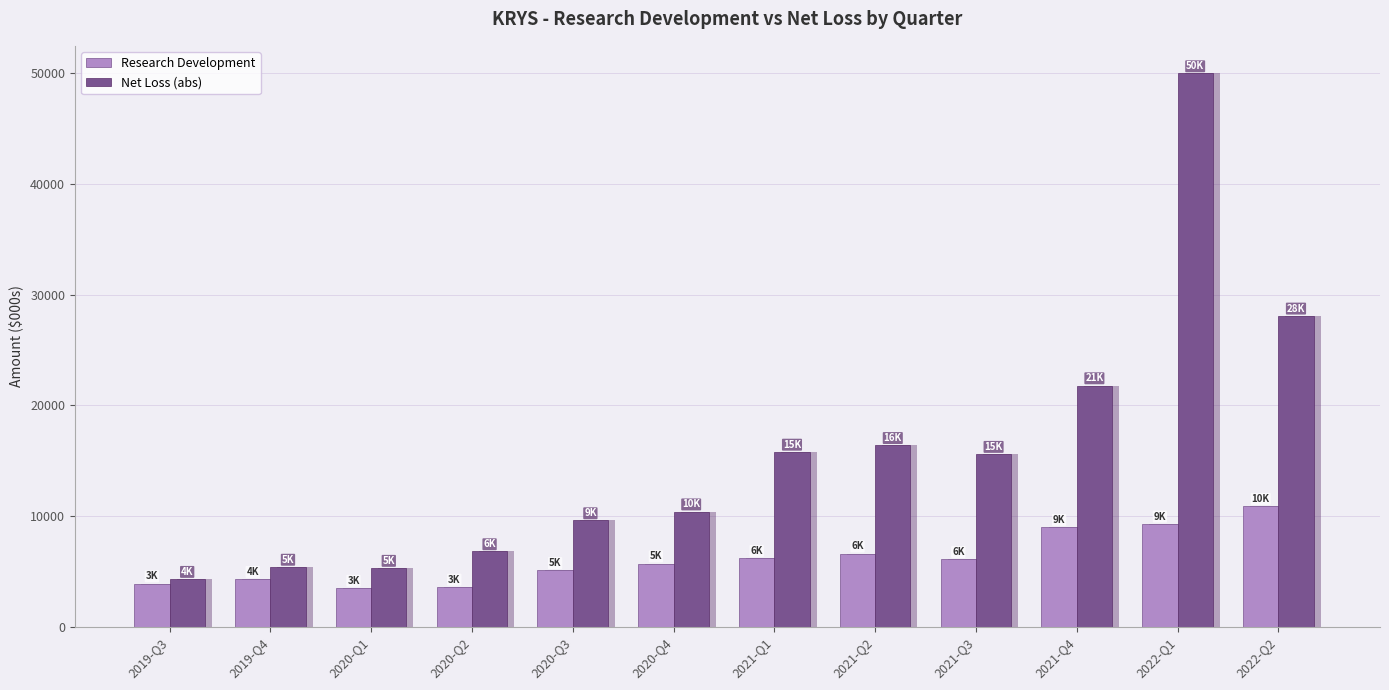

What is the value of the Net Loss (abs) bar at the 7th from the left?

15800